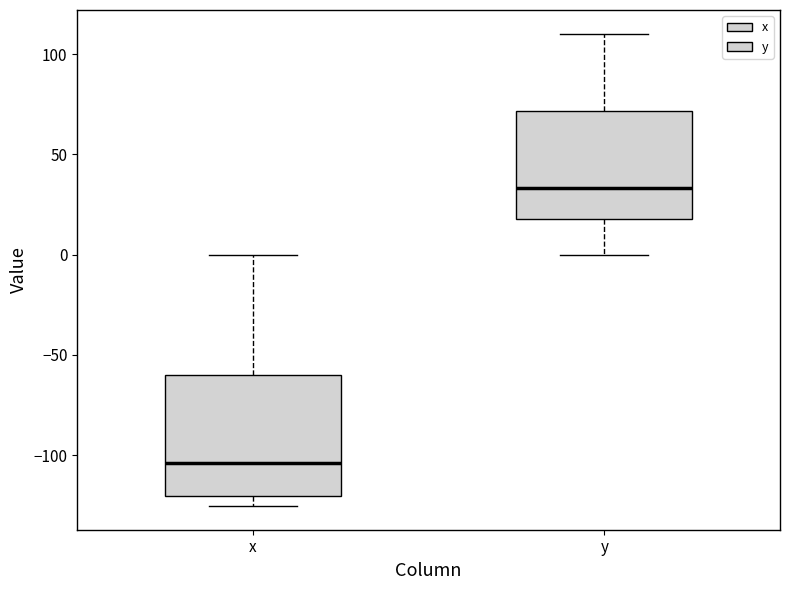

Reading left to right, read every box against the y-axis: the position of its median line, the range the box covers, and the ends of its whiskers. The values are not printed on the chart, so give them approximately, as read against the axis.

x: median -105, box -120 to -60, whiskers -125 to 0
y: median 35, box 20 to 70, whiskers 0 to 110